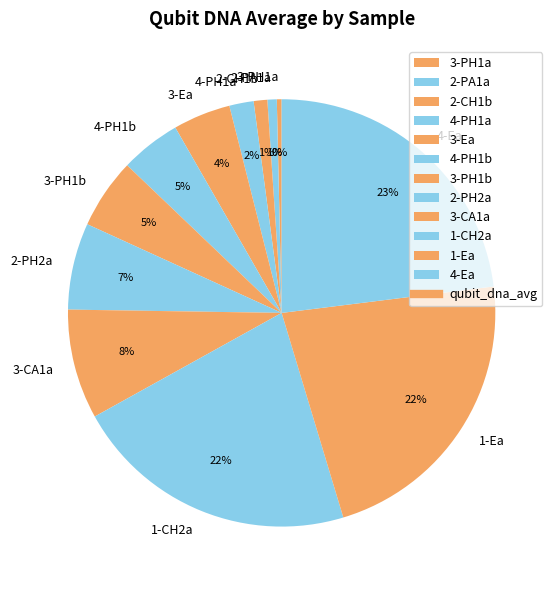

Does any single category account for the majority?

No